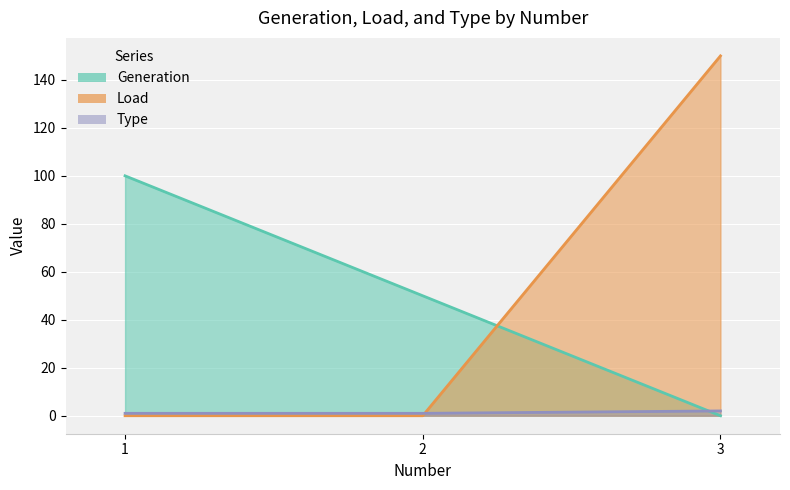

Which category has the highest value in the Type series?

3